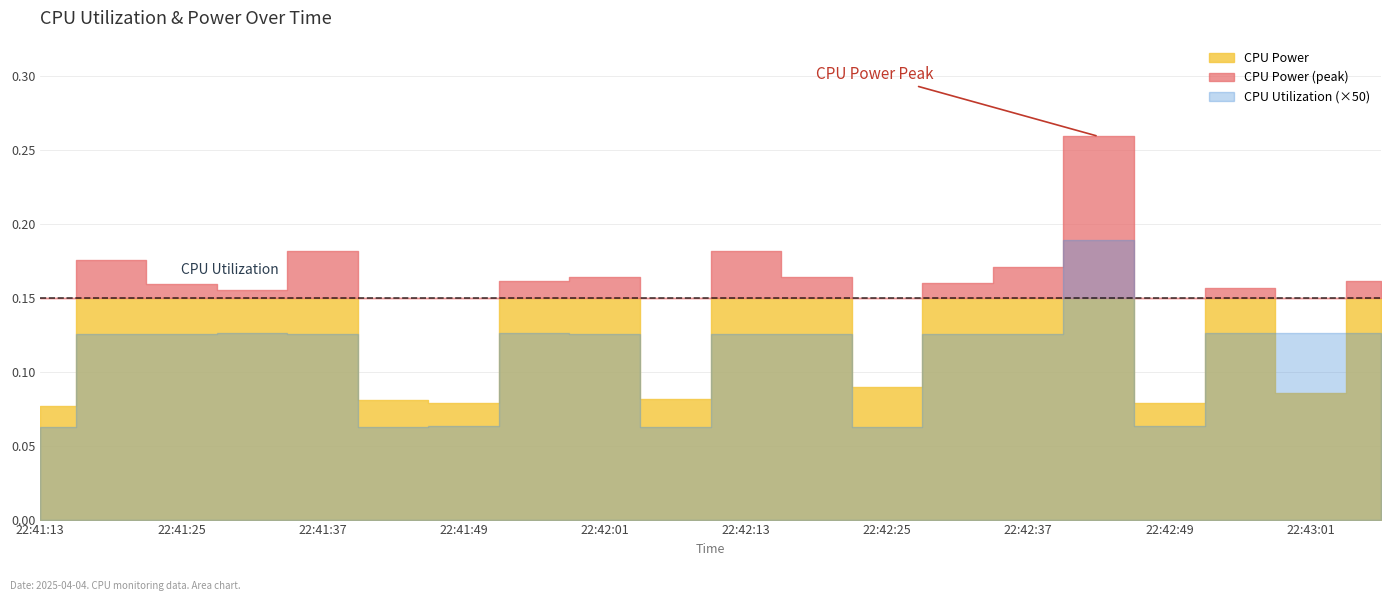

What is the difference between the second highest and minimum values in the CPU Power series?

0.1